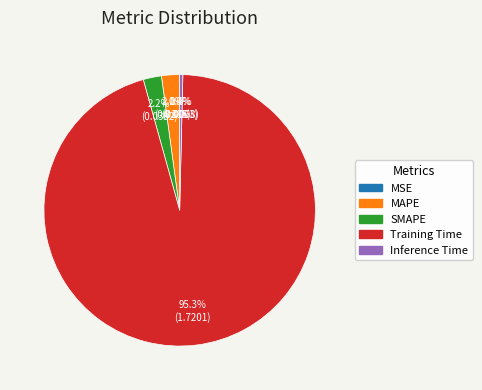

What percentage is NOT represented by Inference Time?

99.6%